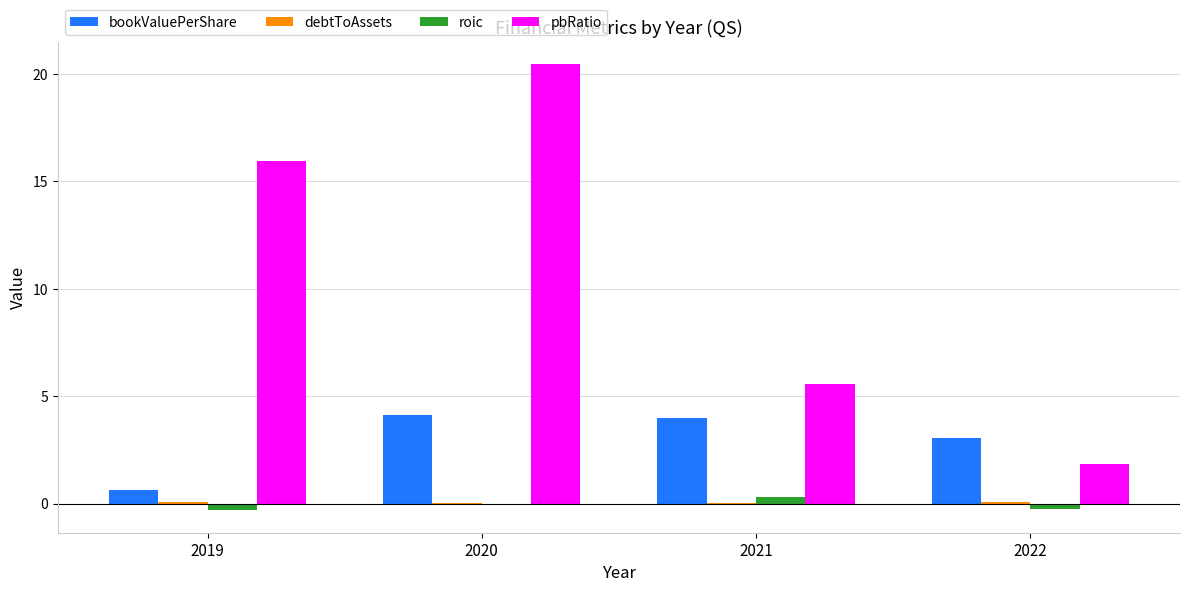

The value of bookValuePerShare at 2021 is 6.9. True or false?

False